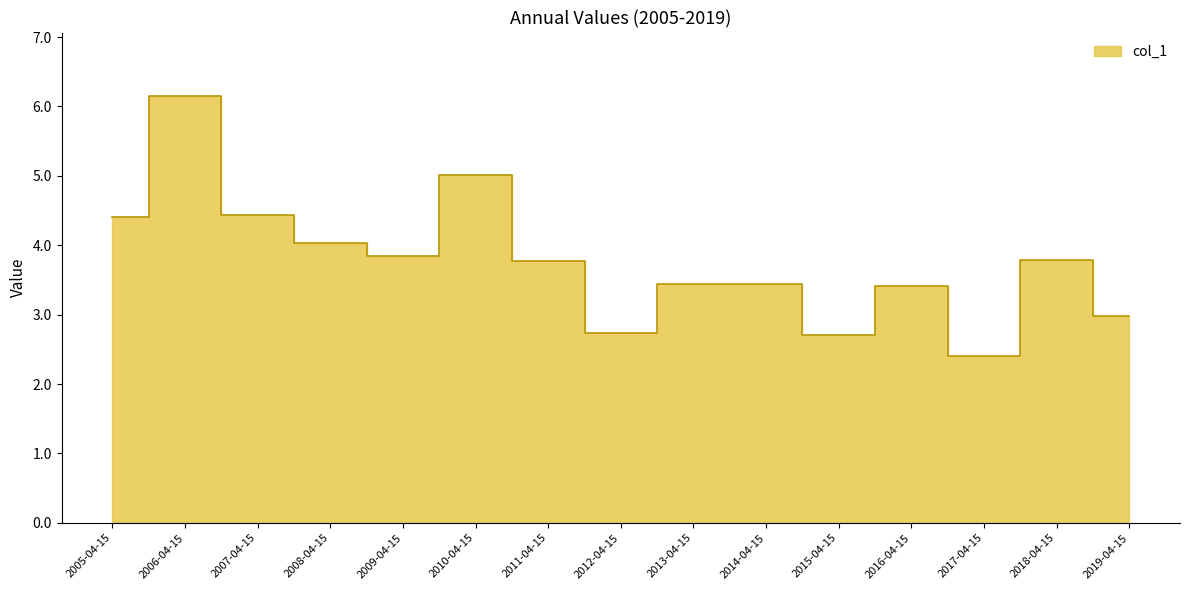

How many categories are shown in the chart?

15